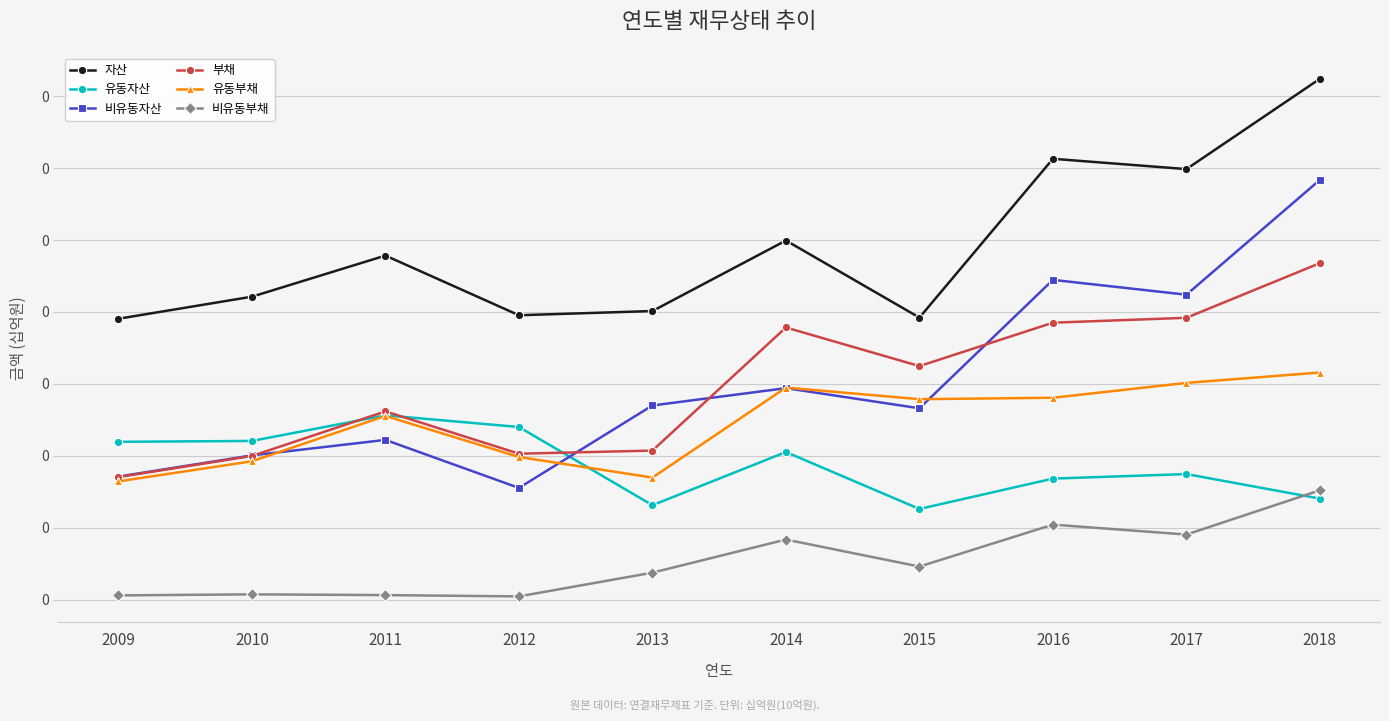

Where is the first local minimum for 부채?

2012